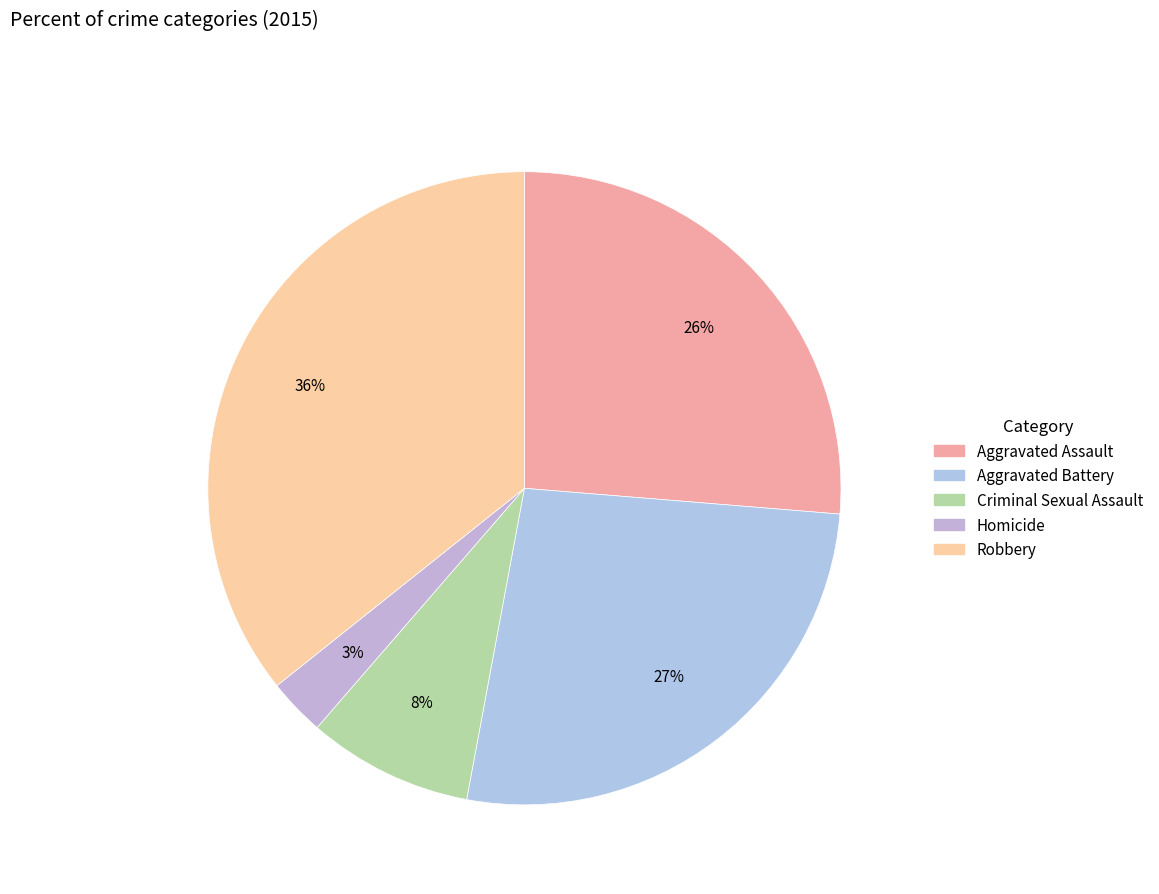

Count the number of slices in the pie.

5